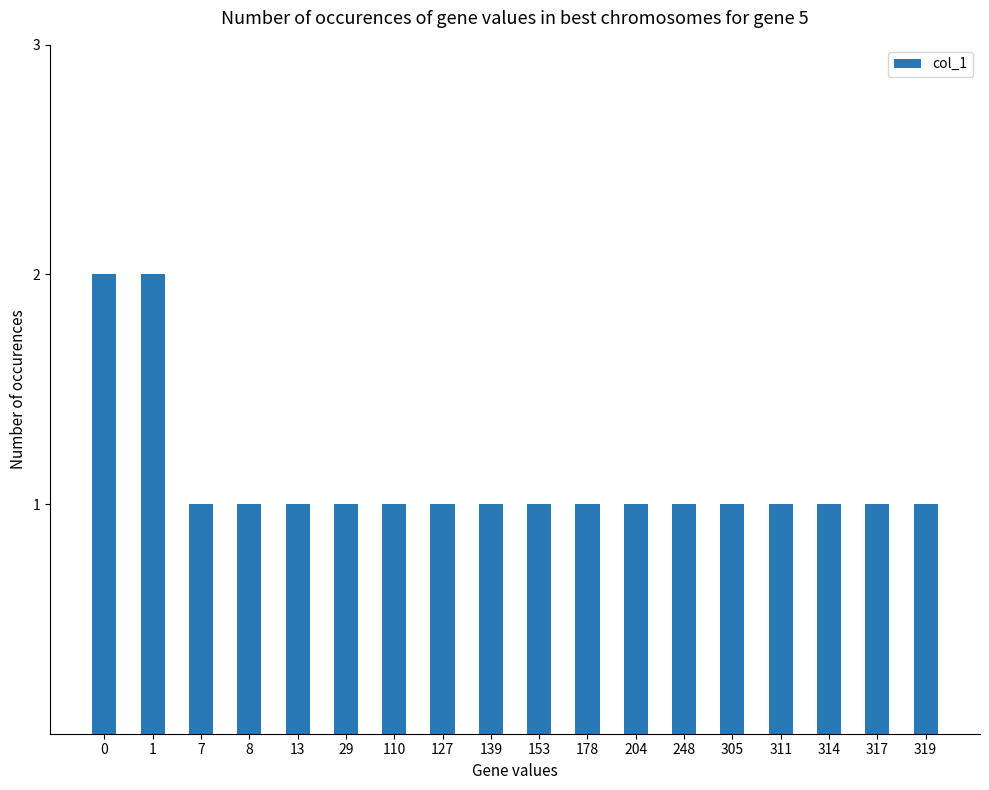

Reading left to right, list all the values displayed in this chart.

2	2	1	1	1	1	1	1	1	1	1	1	1	1	1	1	1	1